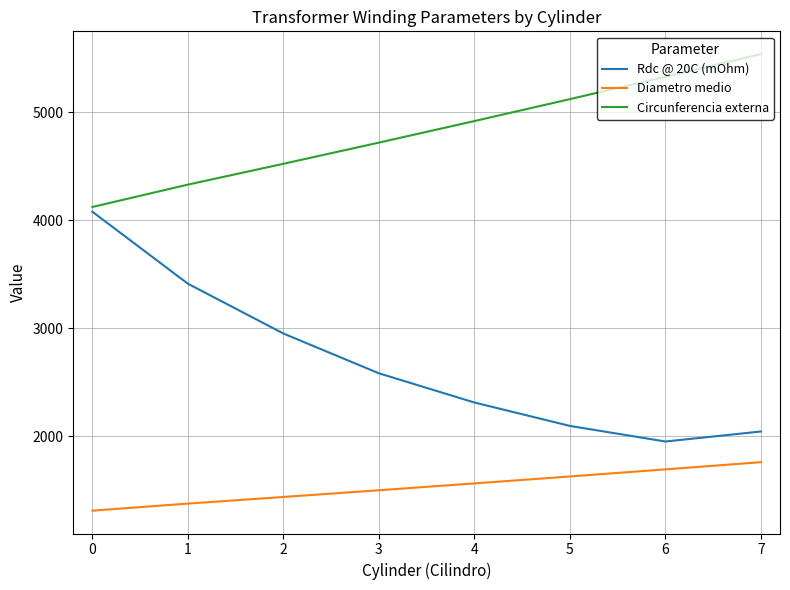

How many distinct data groups are displayed?

3